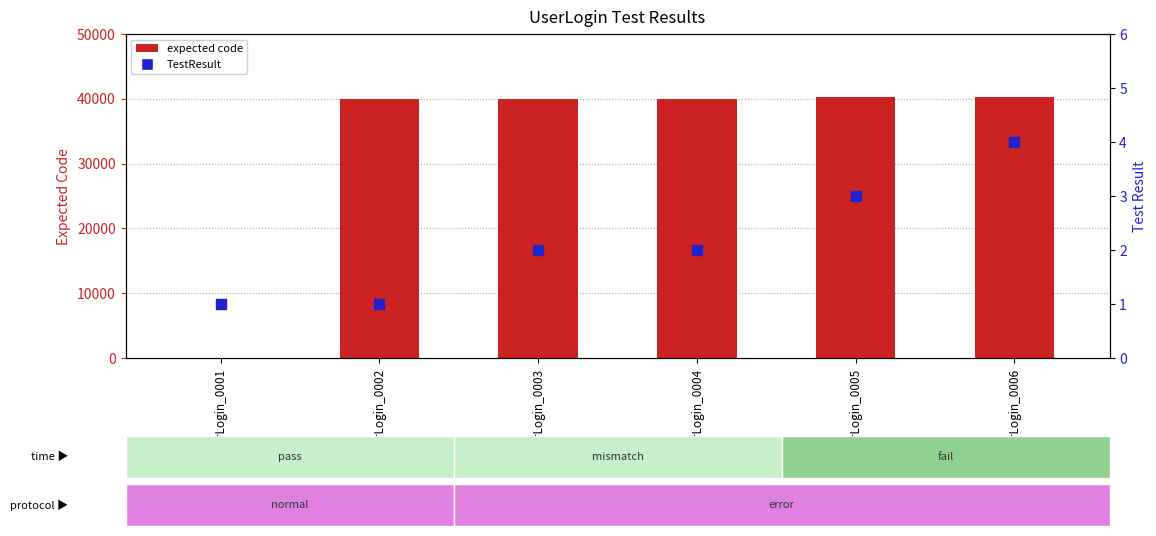

What is the total value across all series at UserLogin_0005?

40304